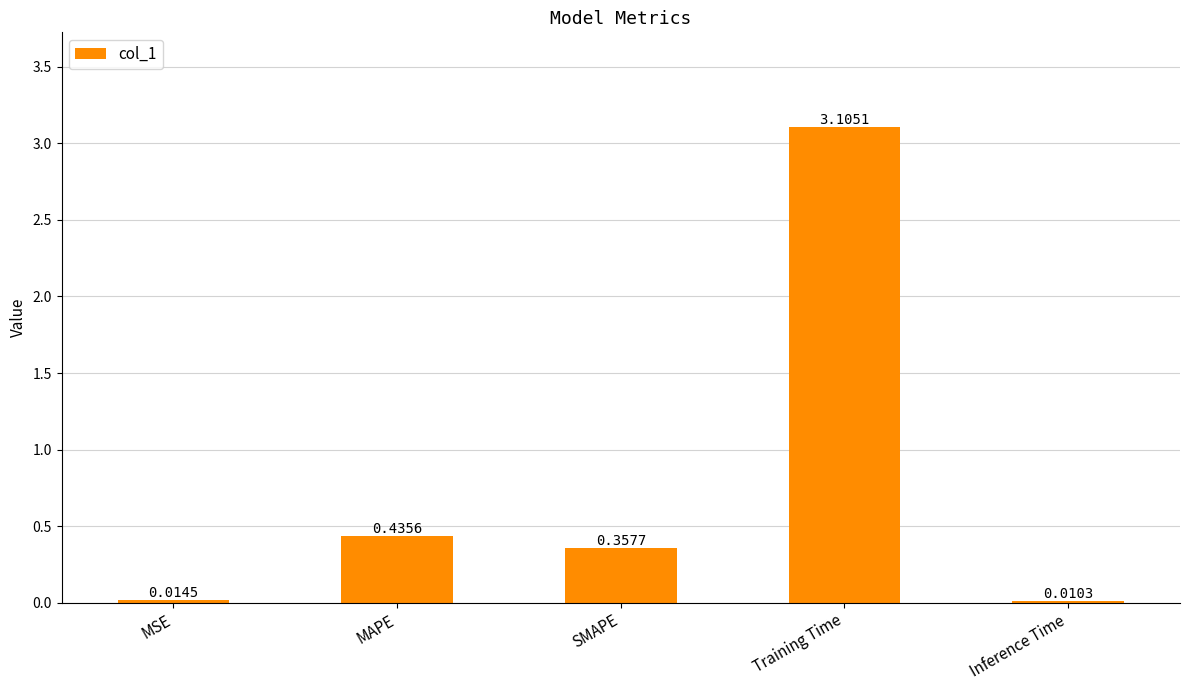

Is it true that the value at Training Time is 5.1?

False